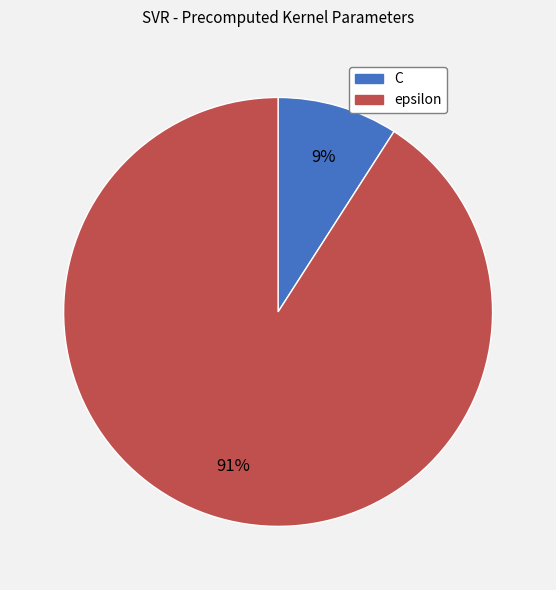

Count the number of slices in the pie.

2